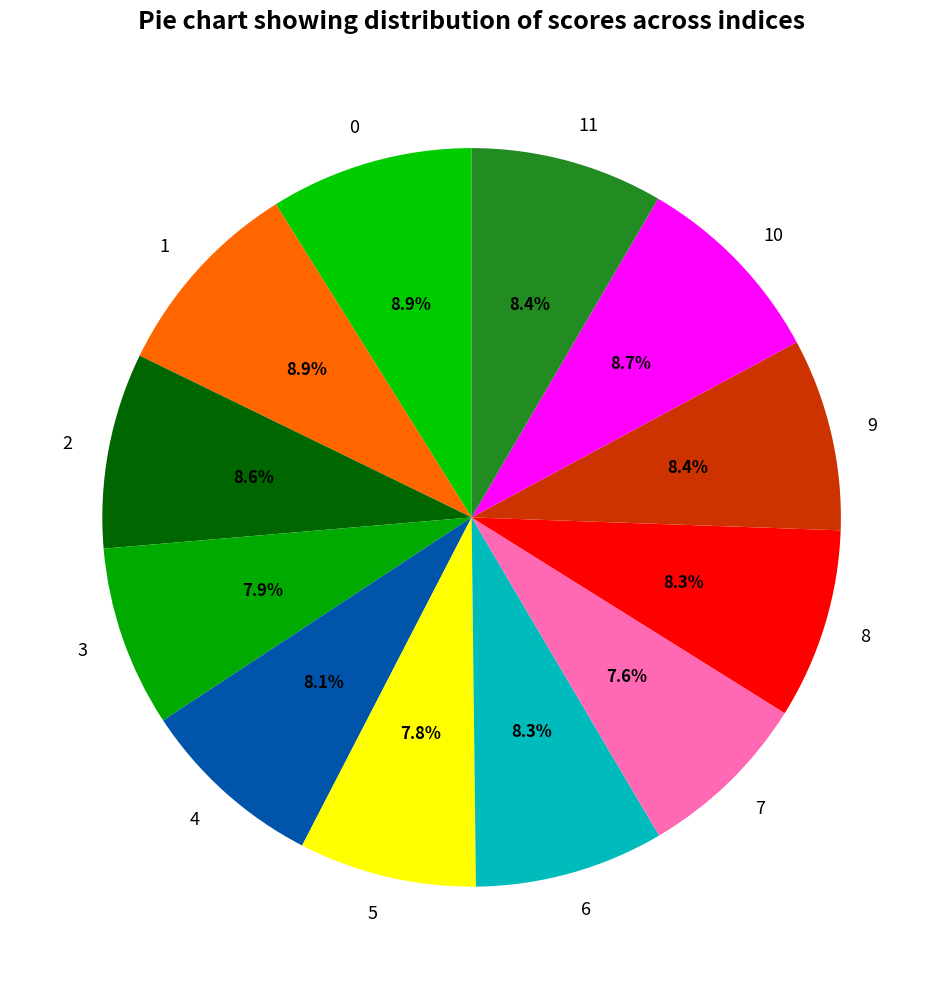

Combined, what portion of the pie is 1 and 11?

17.3%